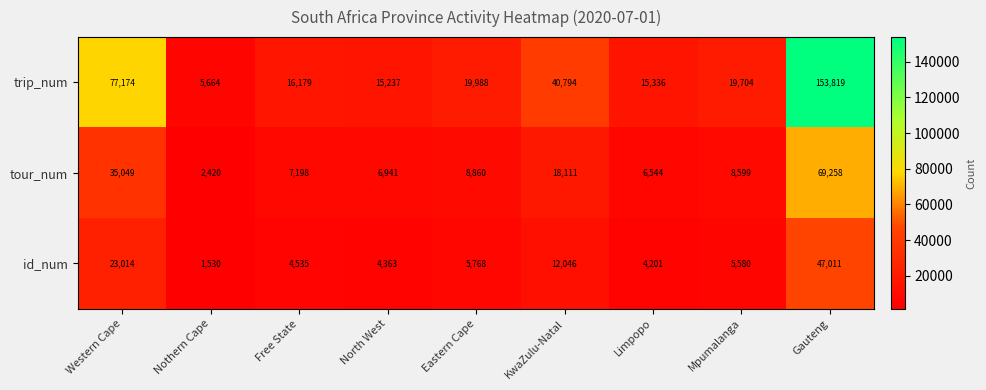

Between North West and KwaZulu-Natal, which series saw the biggest shift?

trip_num